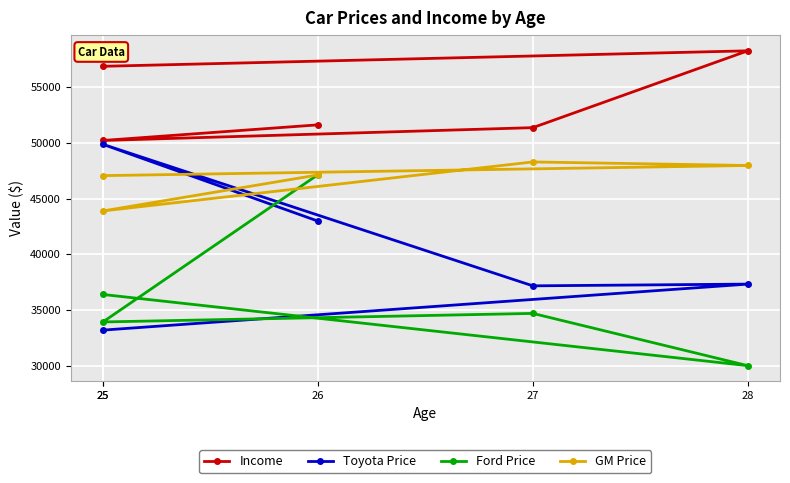

What is the average value of the Toyota Price series?

40114